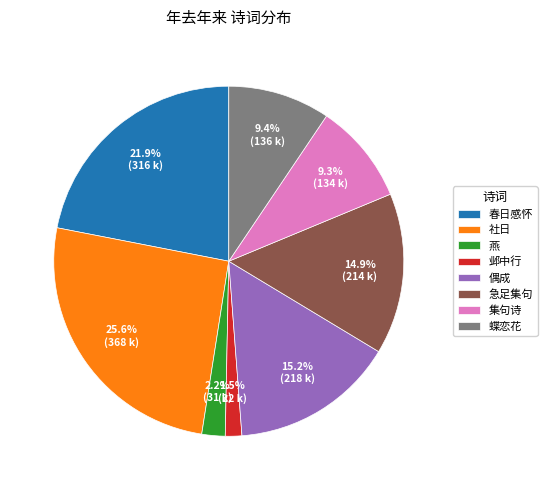

Combined, do 燕 and 偶成 account for over 50%?

No